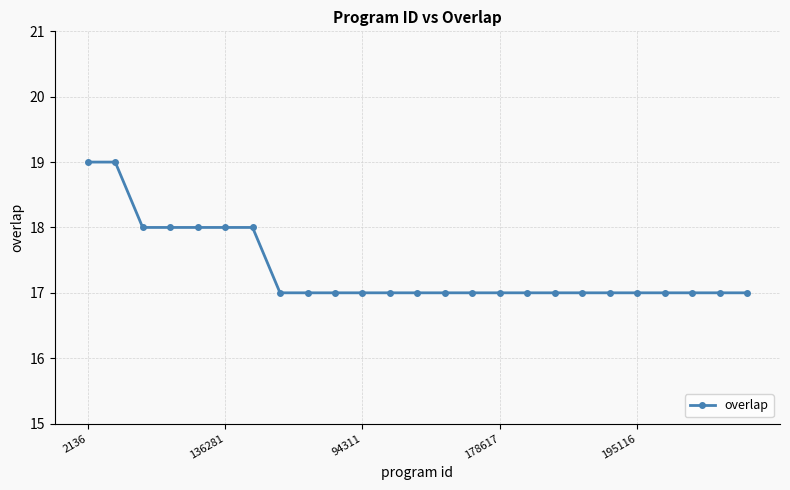

What is the sum of all values?

434